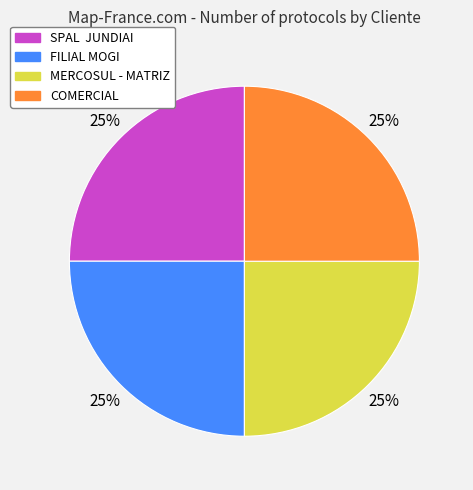

Does any single category account for the majority?

No